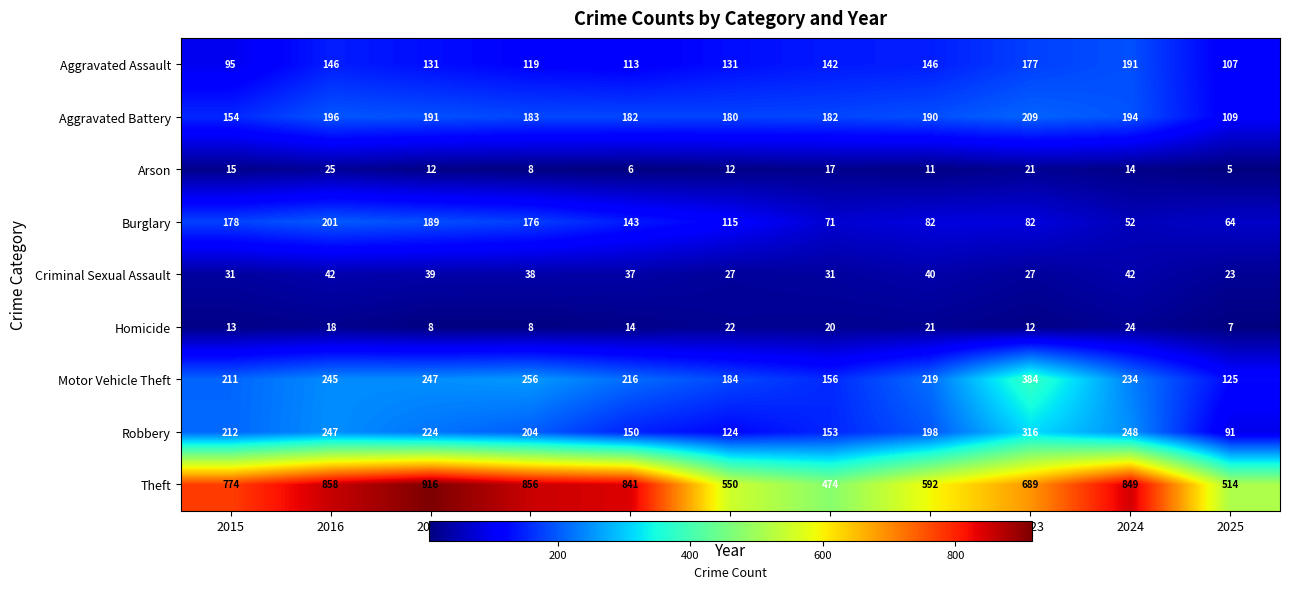

What is the total value across all series at 2017?

1957